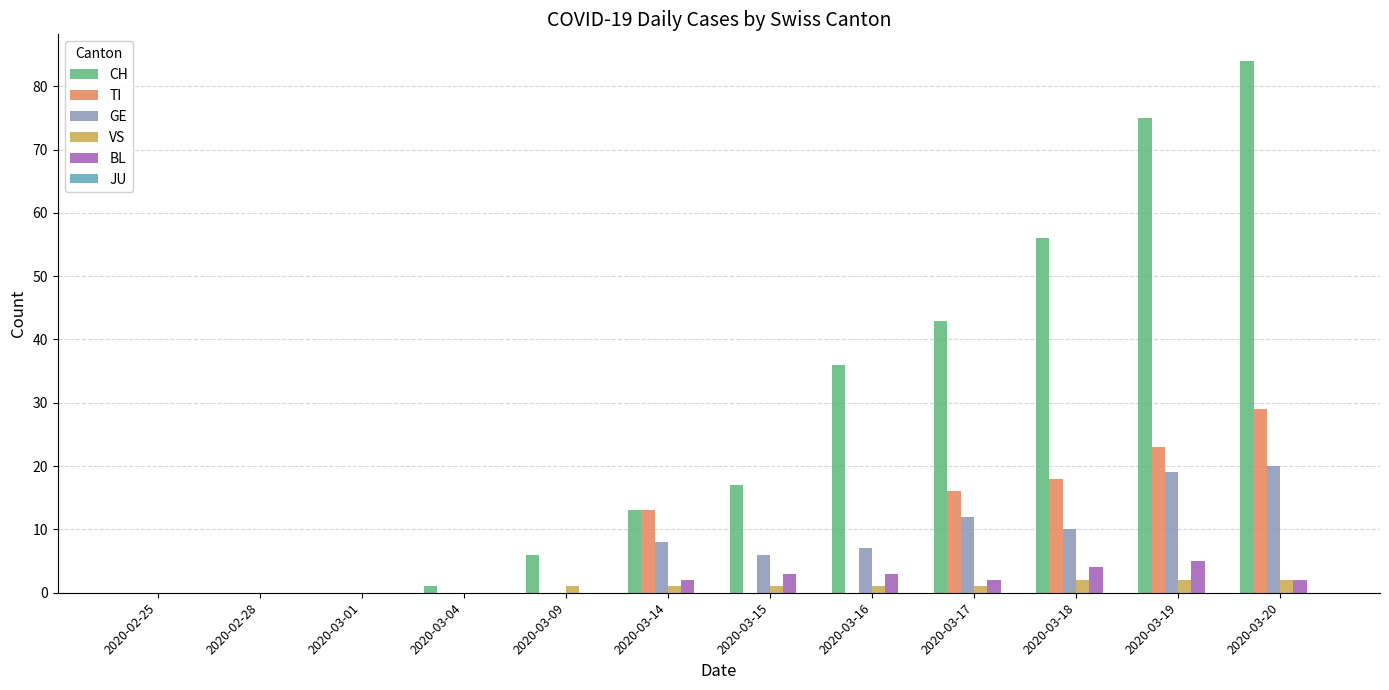

Are the bars horizontal?

No